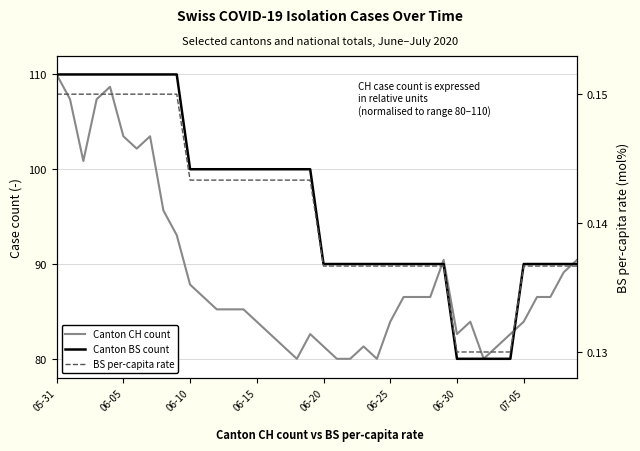

How many data points does each series have?

40